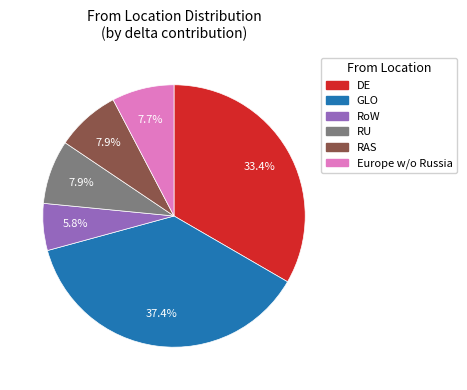

Is there a majority slice in this chart?

No